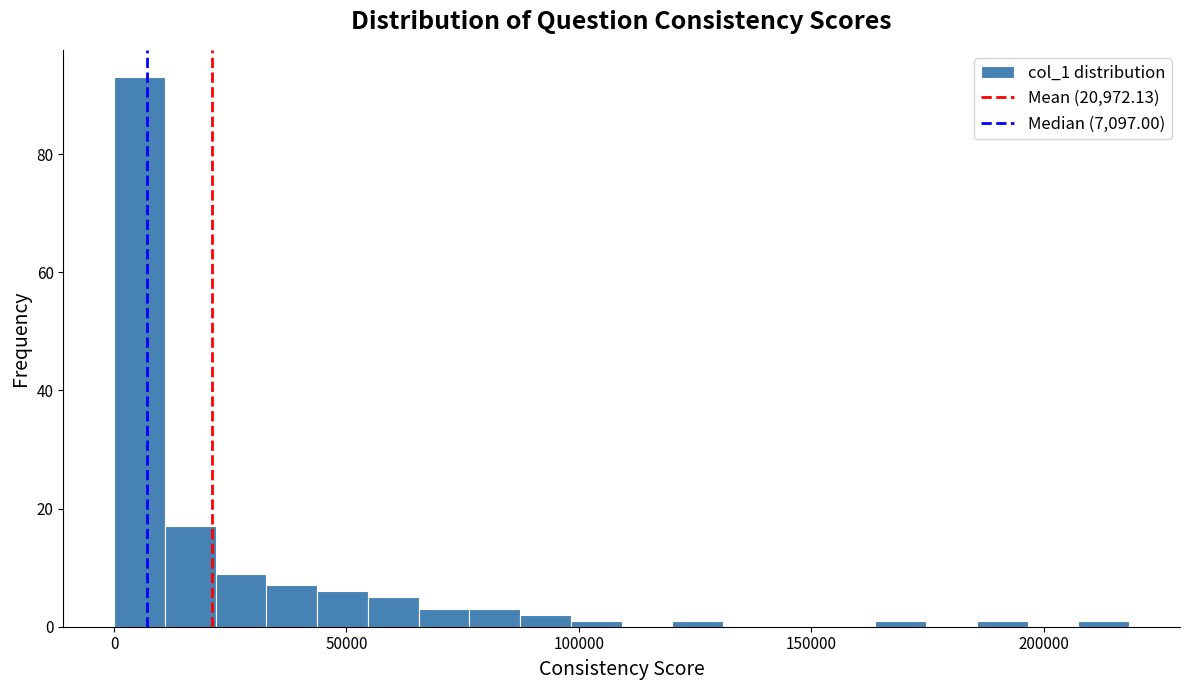

Read against the x-axis, roughly where is the centre of the tallest bar?

5000